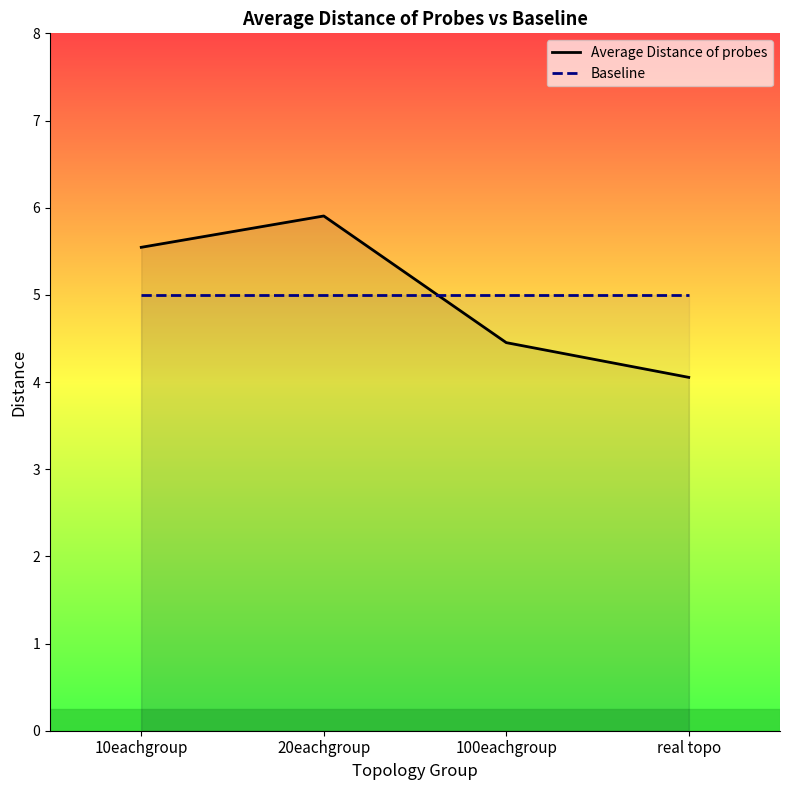

Reading left to right, extract all data points from this chart.

10eachgroup=5.5	20eachgroup=5.9	100eachgroup=4.5	real topo=4.1